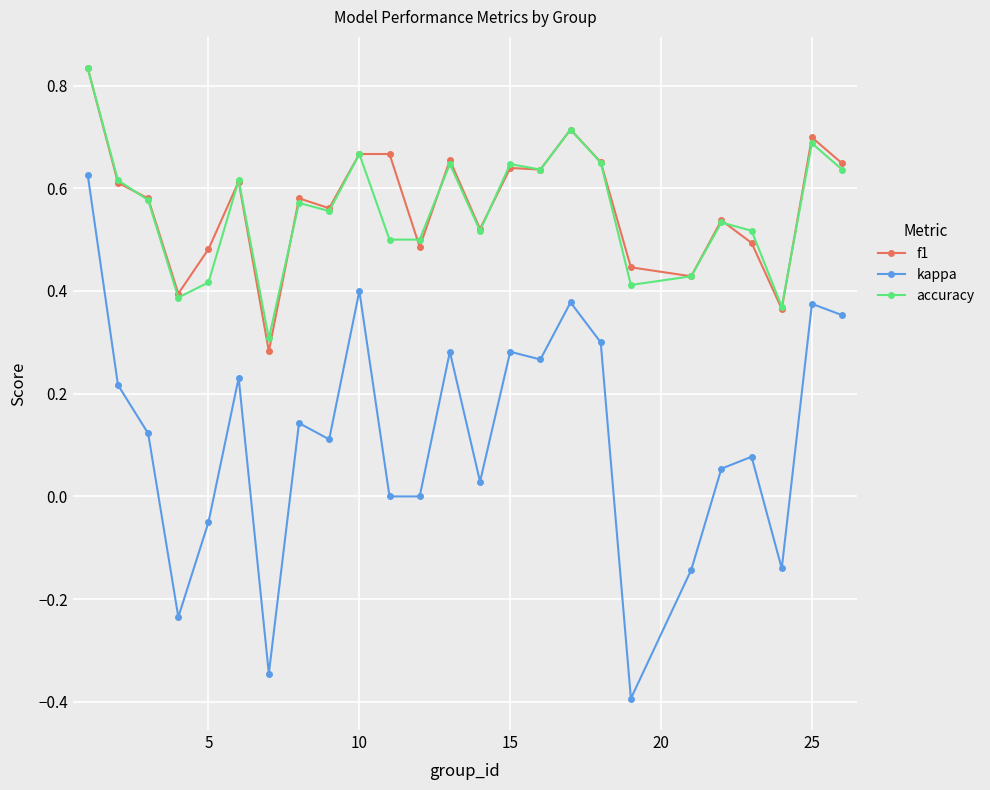

True or false: f1 and kappa cross at least once.

False